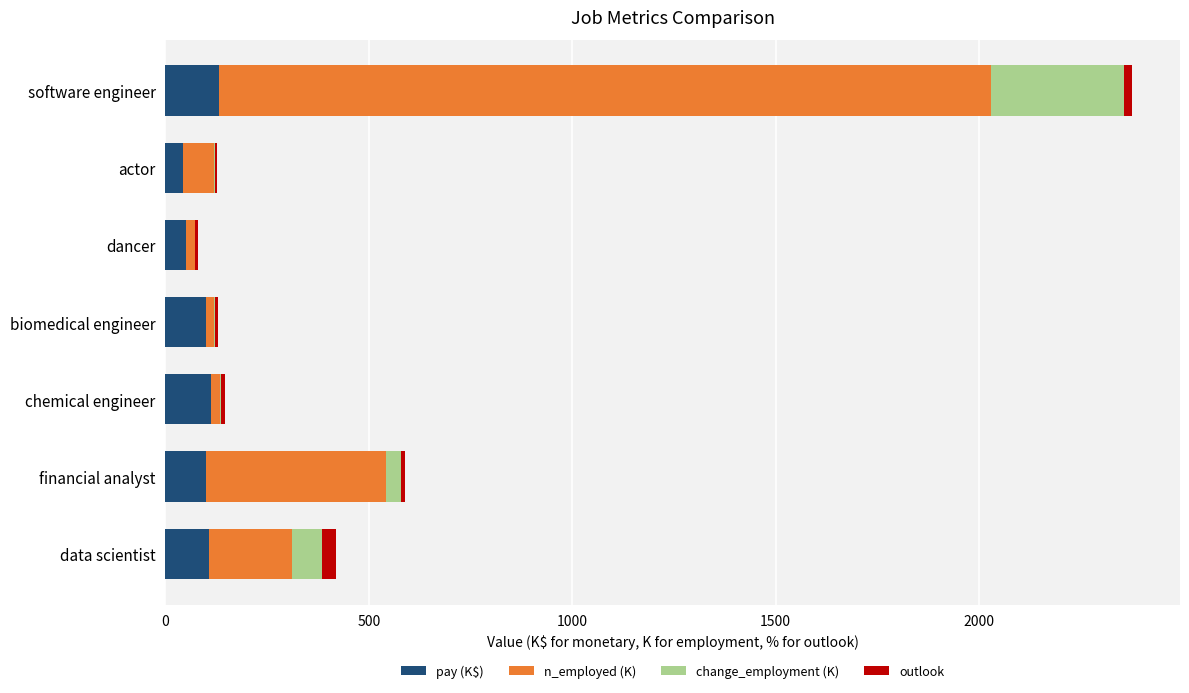

True or false: pay (K$) has a value of 185.6 at data scientist.

False